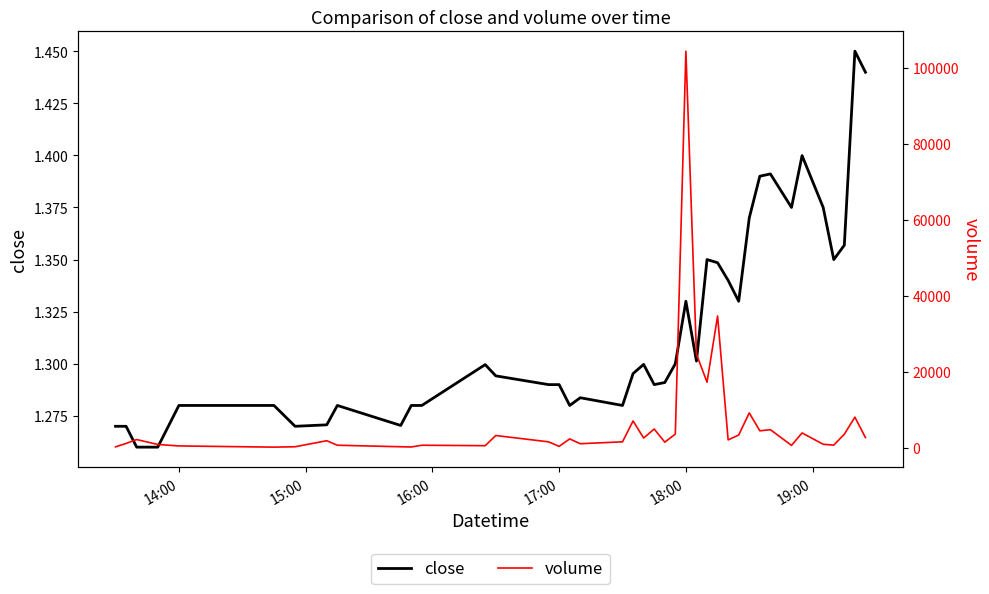

The value of close at 18:00 is 0.9. True or false?

False